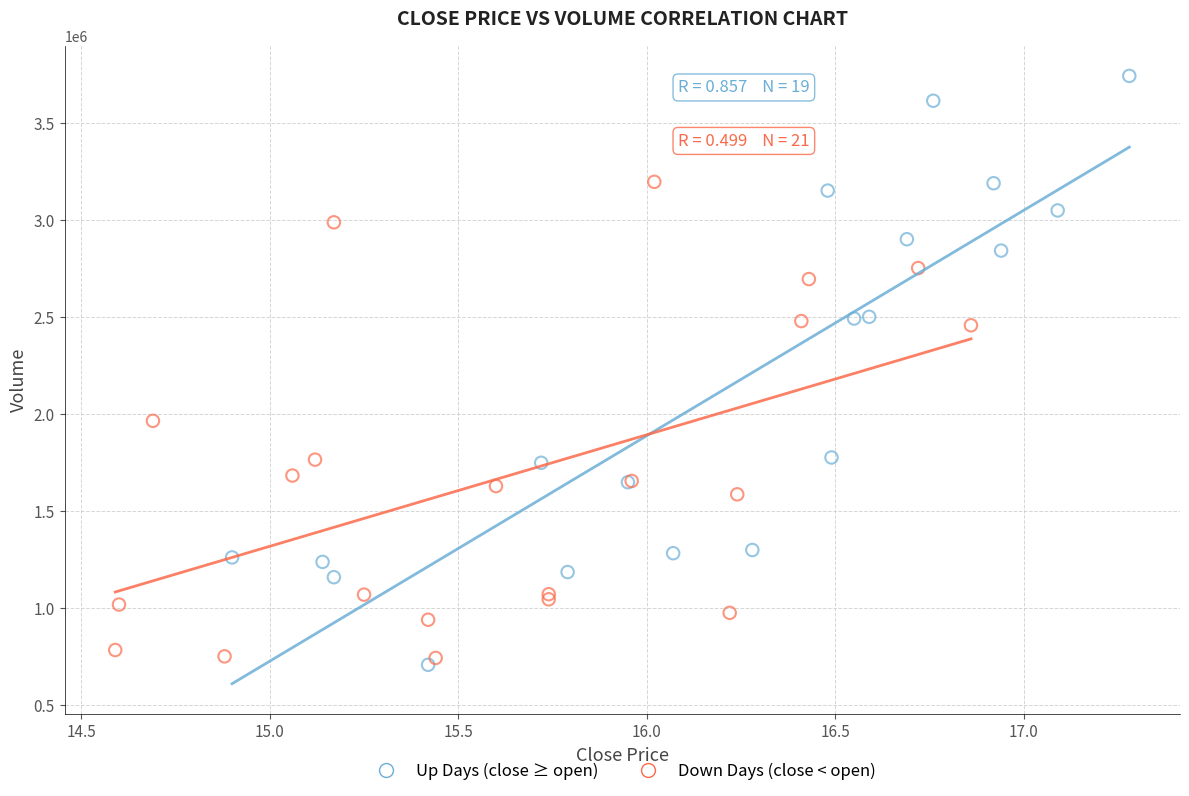

Which series has the widest spread of Y values?

Up Days (close ≥ open)